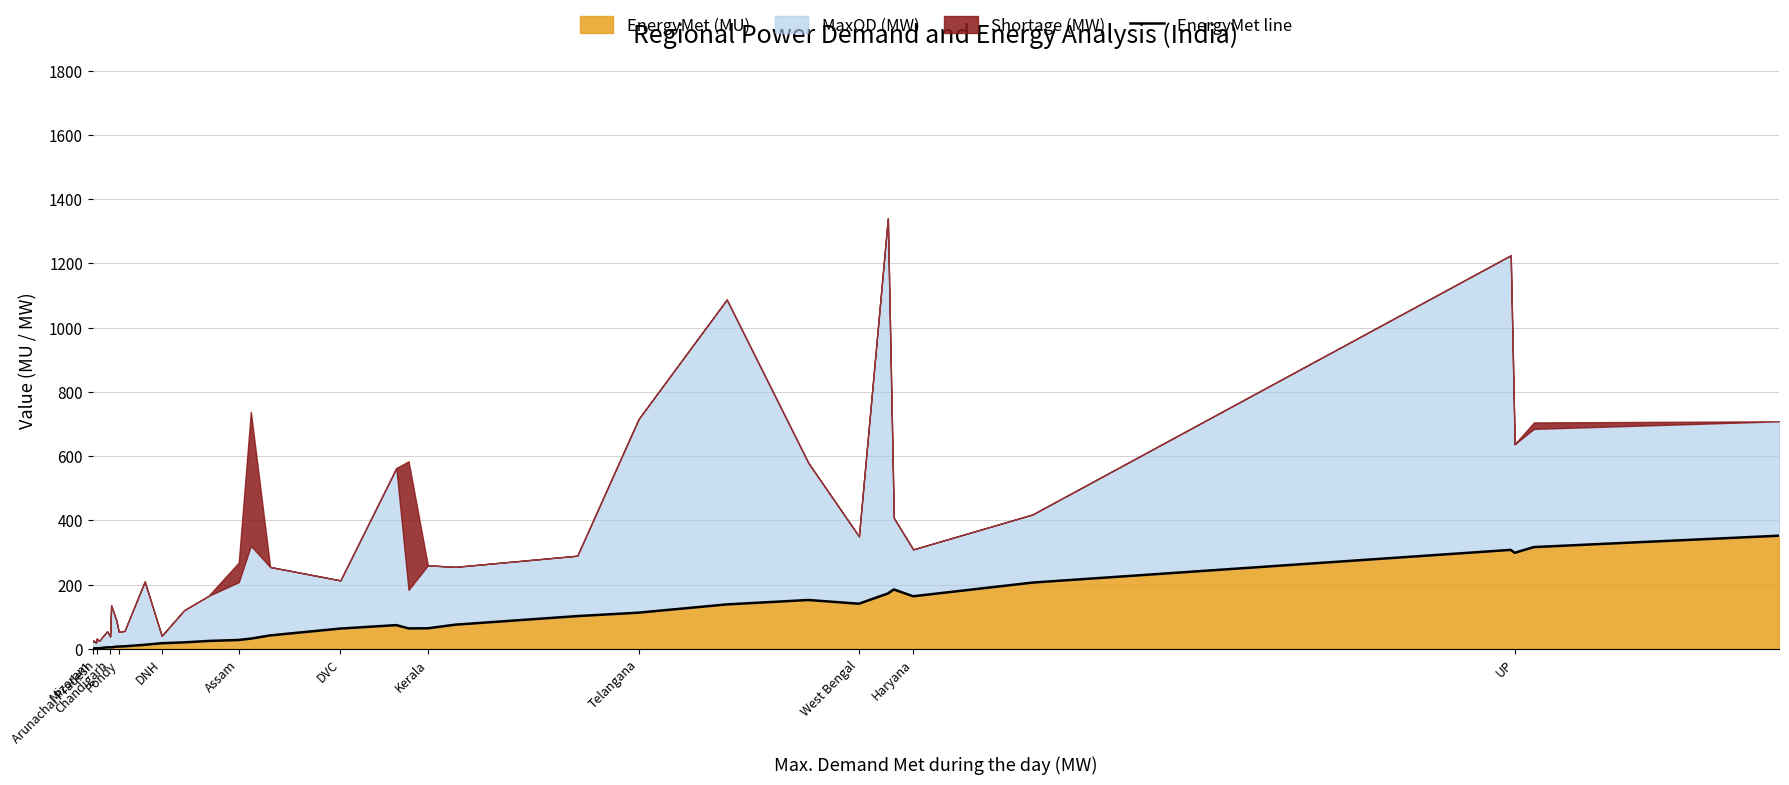

How many points are higher than both their immediate neighbors (excluding endpoints)?

6